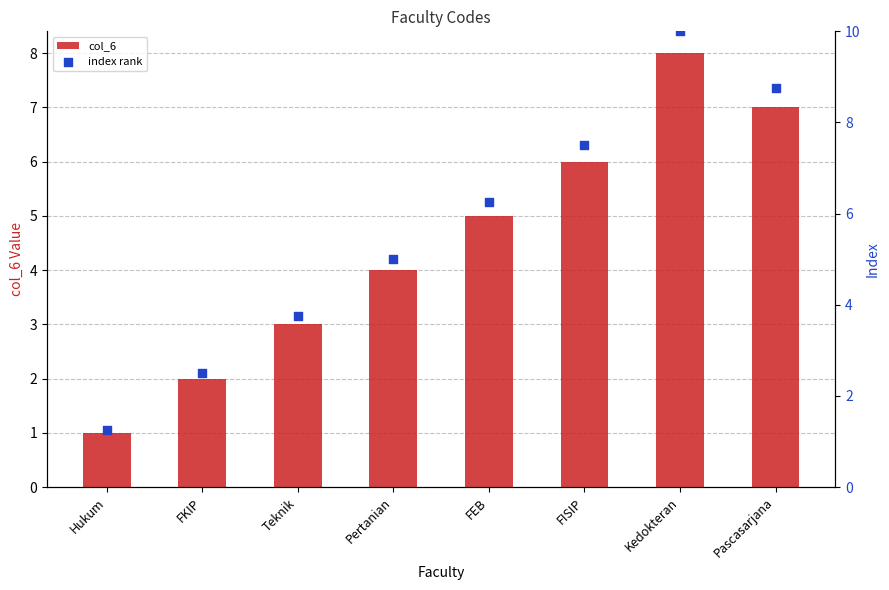

Which series has the largest Y range (max minus min)?

index rank